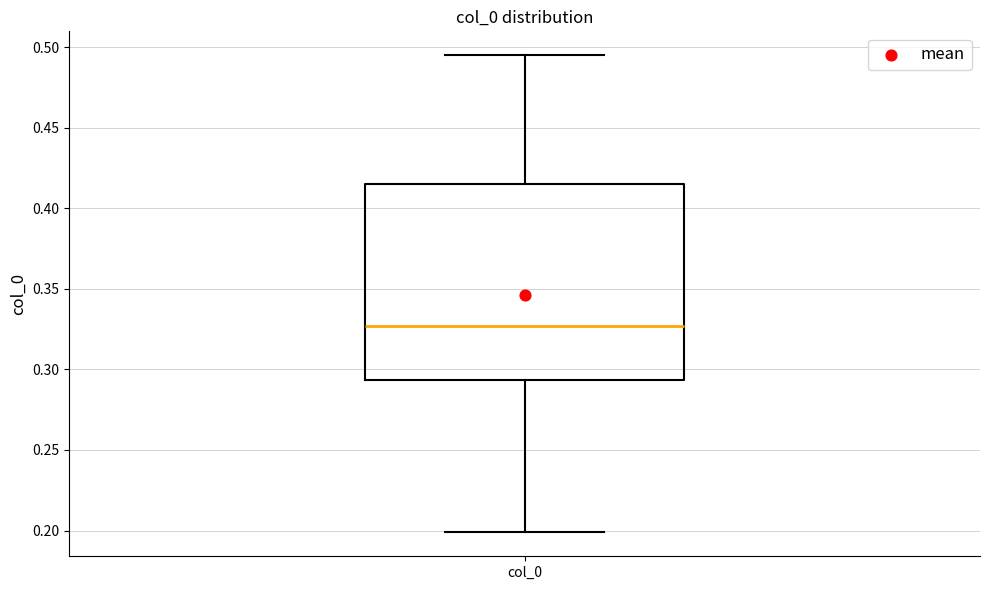

Read this box plot against the y-axis: the position of the median line, the range covered by the box, and the ends of both whiskers. The values are not printed on the chart, so give them approximately, as read against the axis.

median 0.325, box 0.295 to 0.415, whiskers 0.200 to 0.495